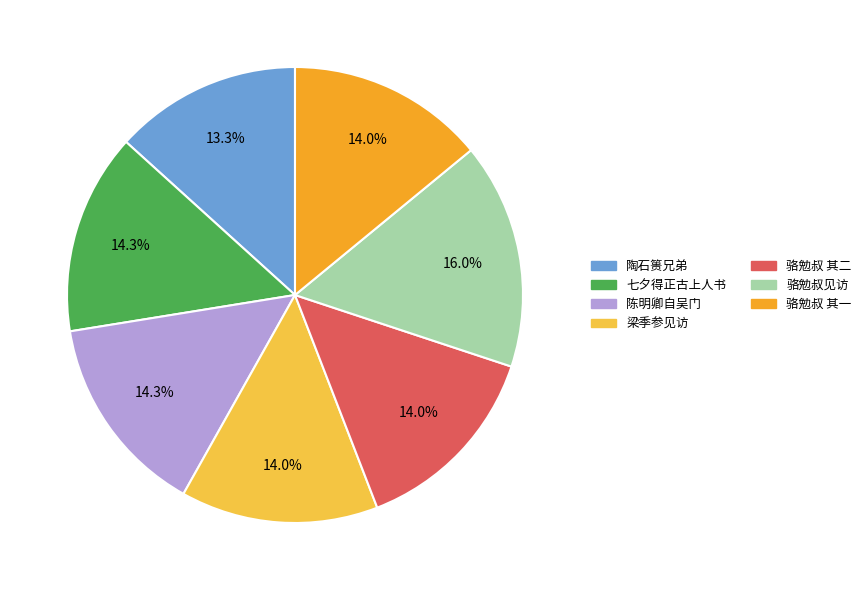

To the nearest percent, what is the average slice percentage?

14%